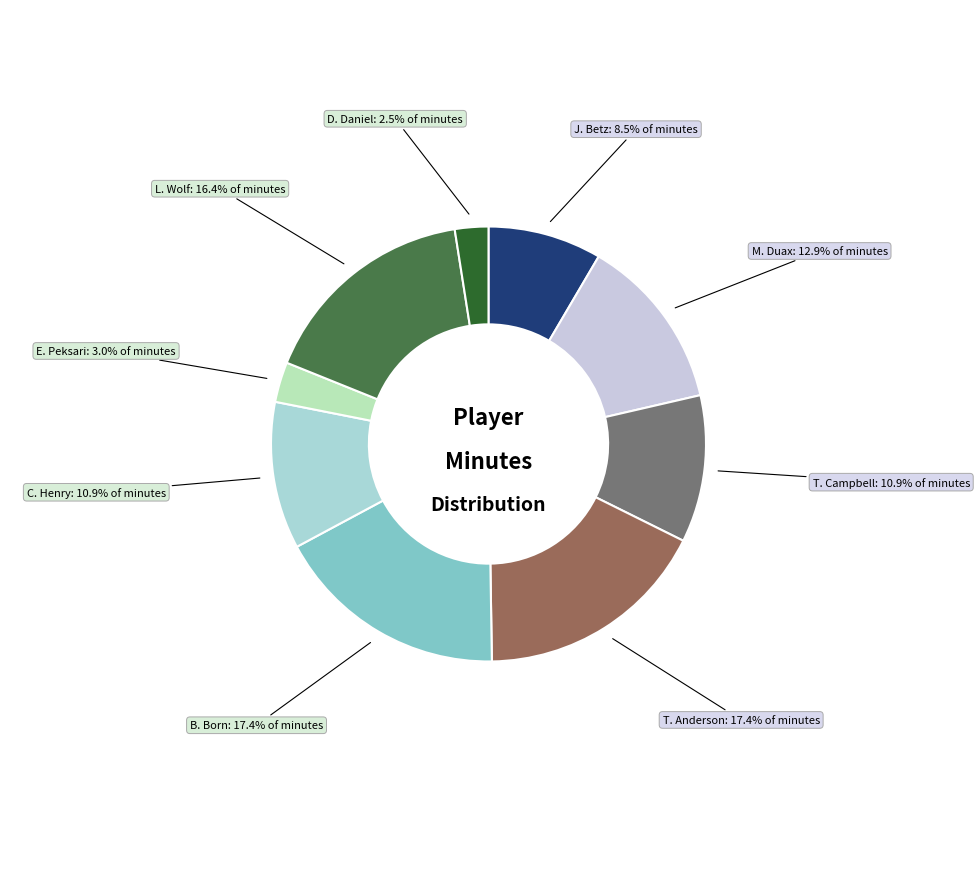

To the nearest percent, what is the difference between the largest and smallest slice percentages?

15%